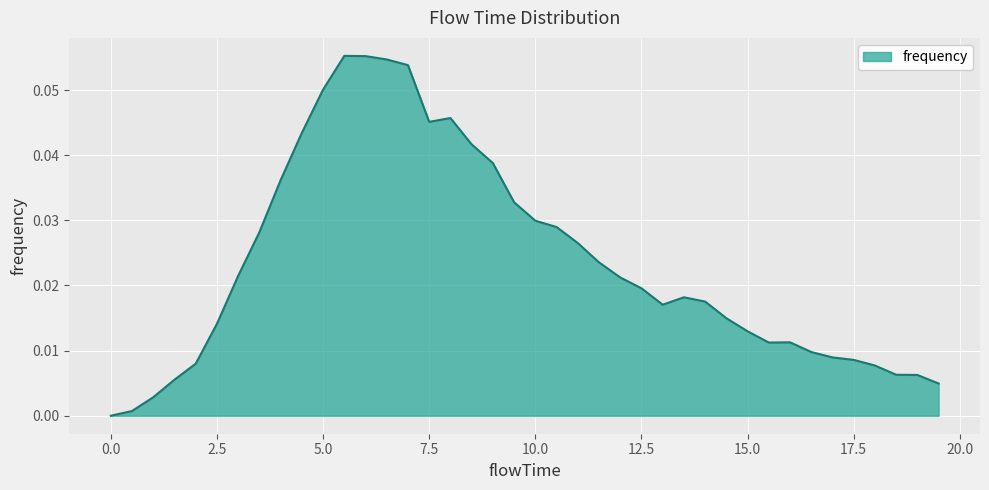

True or false: there are more than 0 points higher than both neighbors.

True